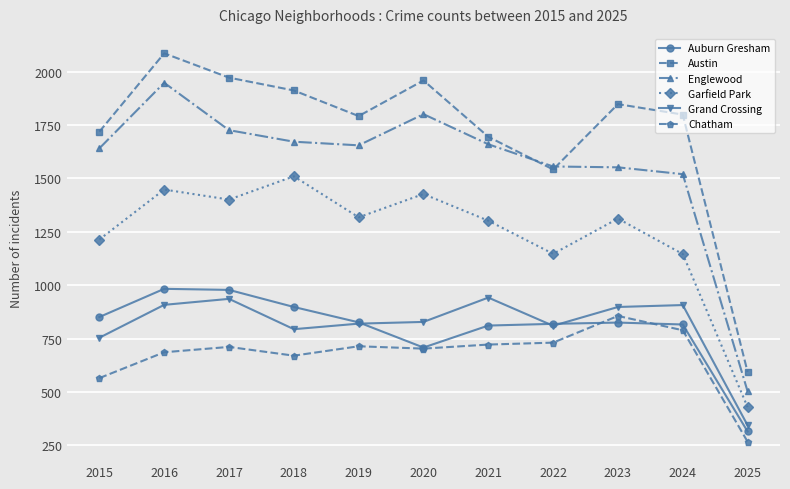

Rank the series at 2016 from highest to lowest value.

Austin, Englewood, Garfield Park, Auburn Gresham, Grand Crossing, Chatham